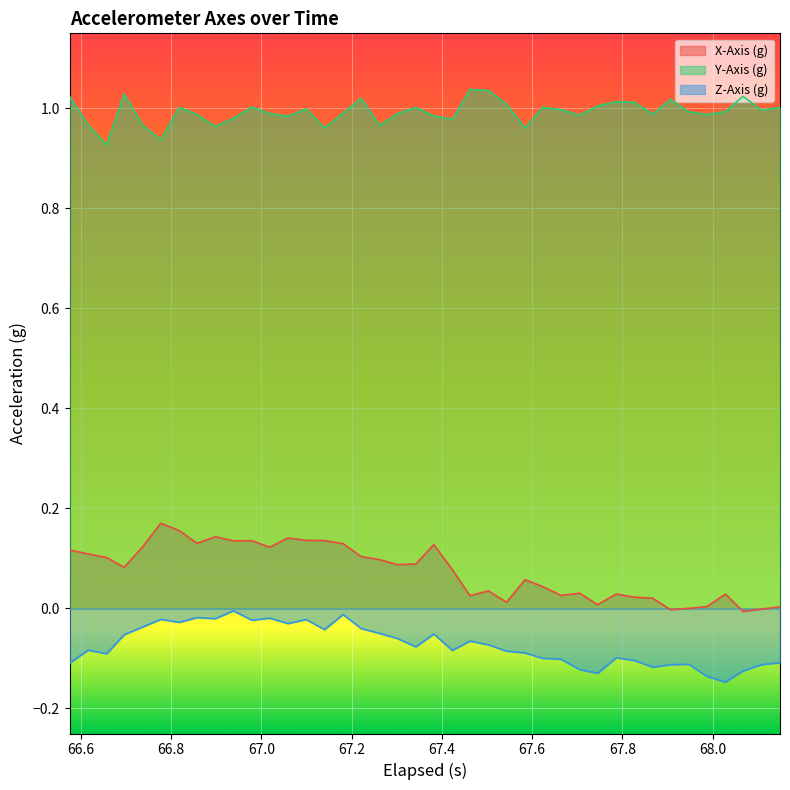

Which series has the largest range (max minus min)?

X-Axis (g)